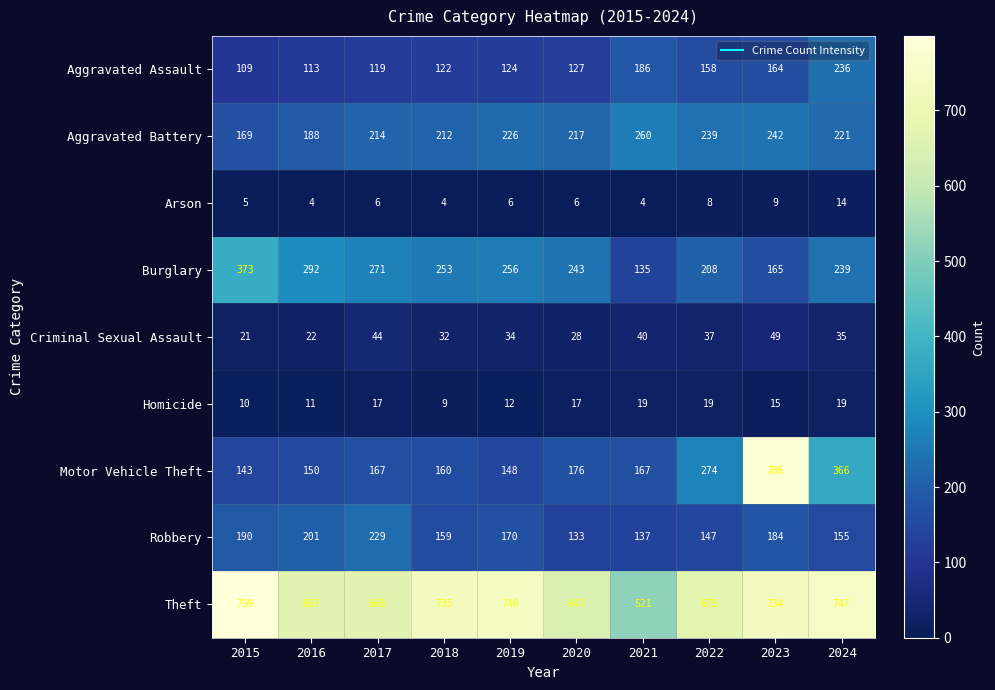

What is the average value of the Burglary series?

244